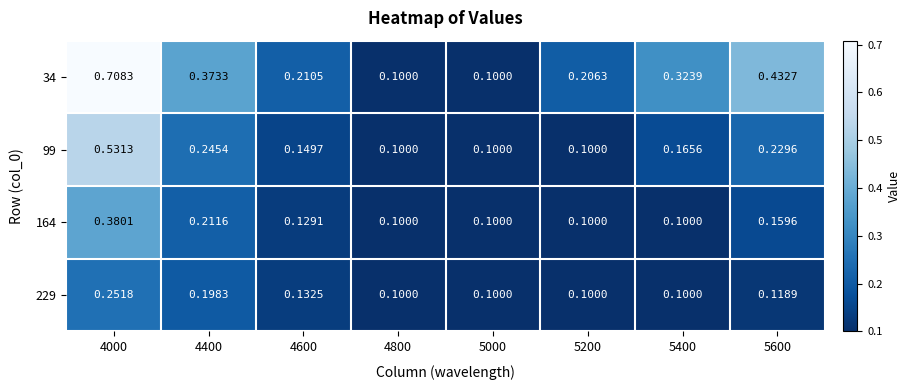

Is the value of 34 at 5400 greater than the value of 229 at 4600?

Yes